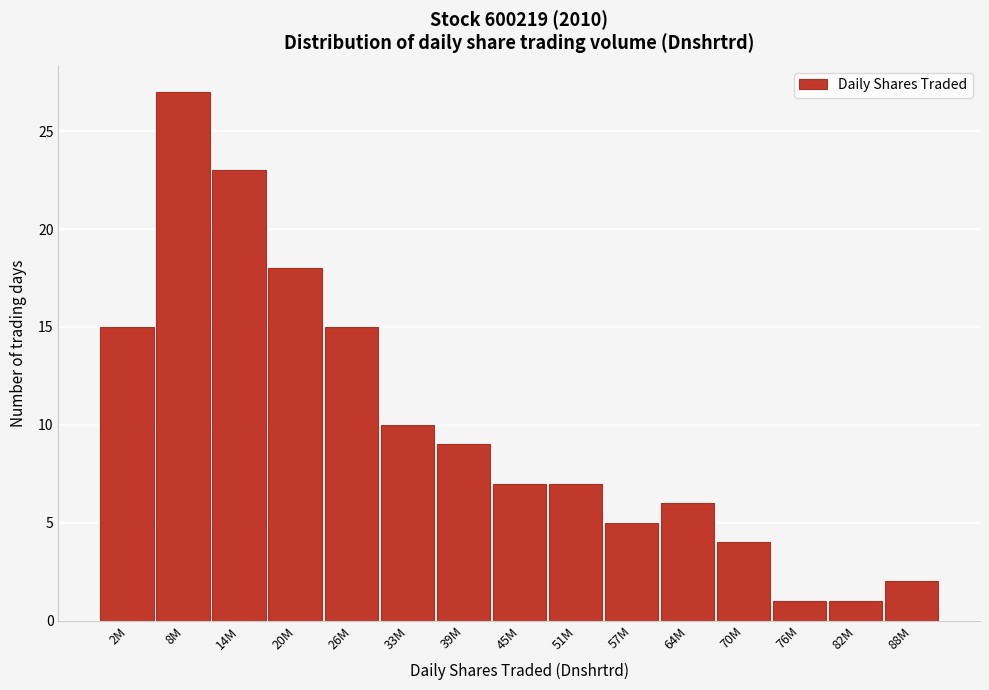

Reading left to right, transcribe all the data shown in this chart.

2M=15	8M=27	14M=23	20M=18	26M=15	33M=10	39M=9	45M=7	51M=7	57M=5	64M=6	70M=4	76M=1	82M=1	88M=2